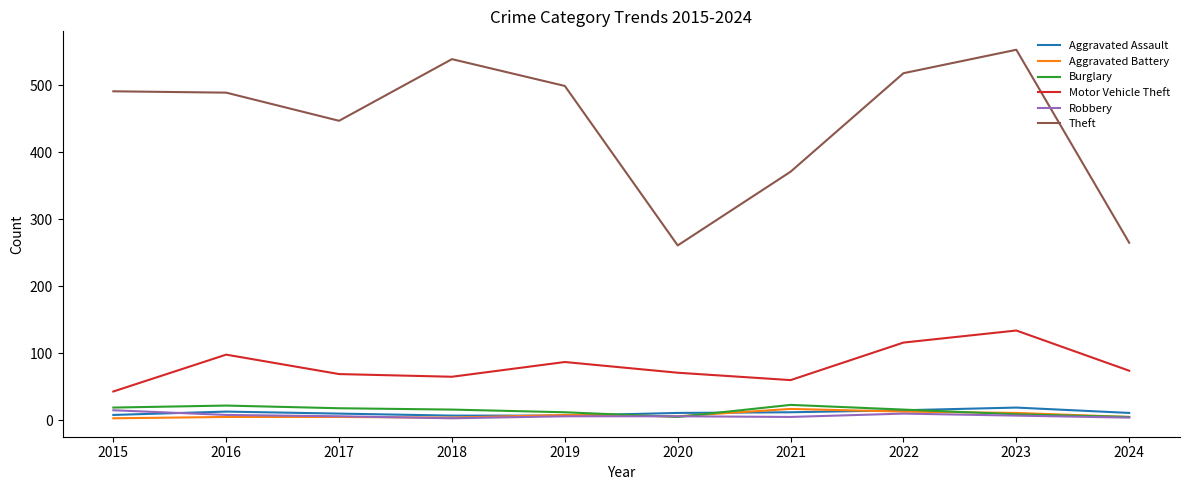

Which series has the widest spread of values?

Theft